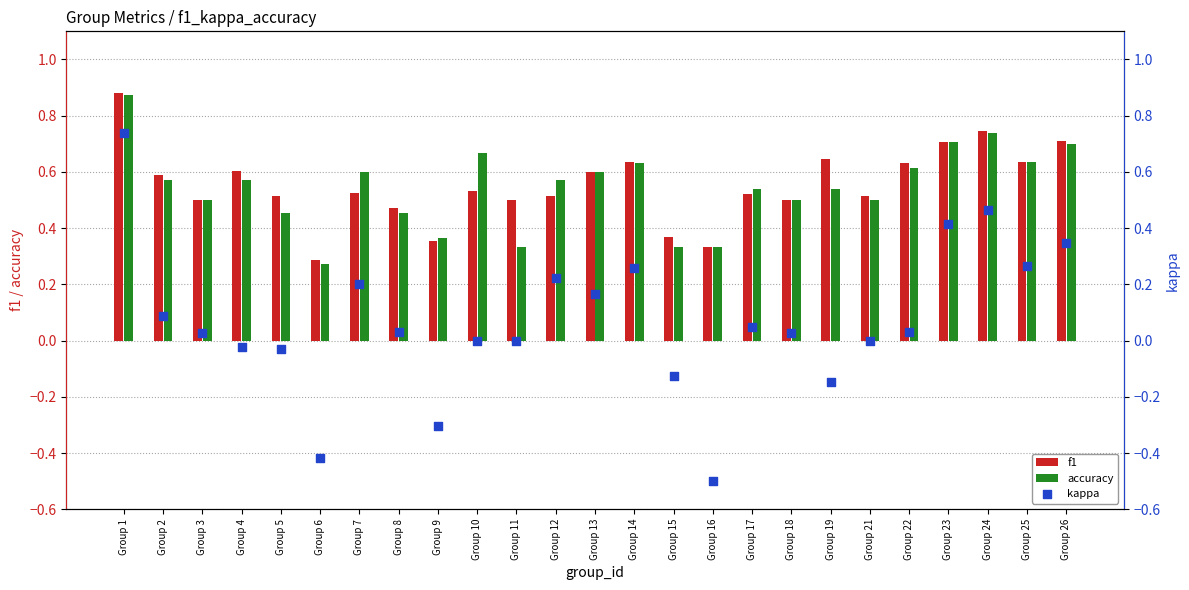

Which series has the largest total across all categories?

f1